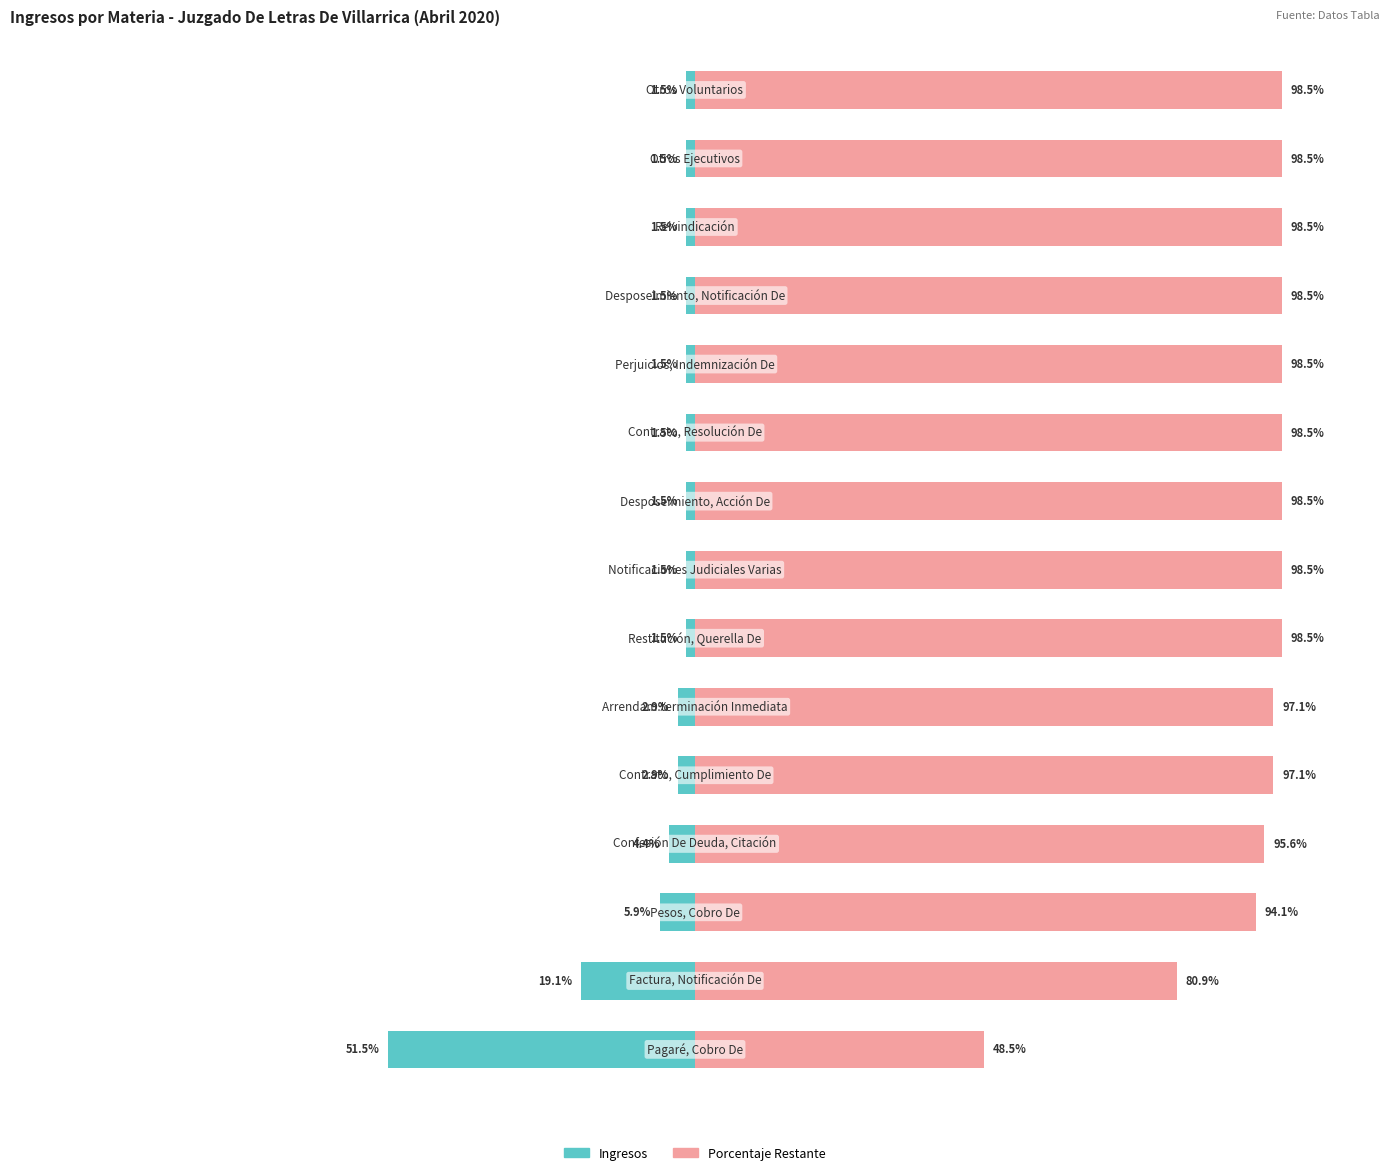

Reading right to left, what are all the values shown in this chart?

Ingresos: 14=-1.5	13=-1.5	12=-1.5	11=-1.5	10=-1.5	9=-1.5	8=-1.5	7=-1.5	6=-1.5	5=-2.9	4=-2.9	3=-4.4	2=-5.9	1=-19.1	0=-51.5
Porcentaje Restante: 14=98.5	13=98.5	12=98.5	11=98.5	10=98.5	9=98.5	8=98.5	7=98.5	6=98.5	5=97.1	4=97.1	3=95.6	2=94.1	1=80.9	0=48.5